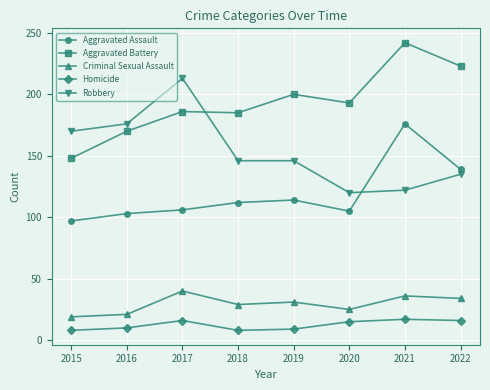

True or false: Homicide has more than 0 points higher than both neighbors.

True